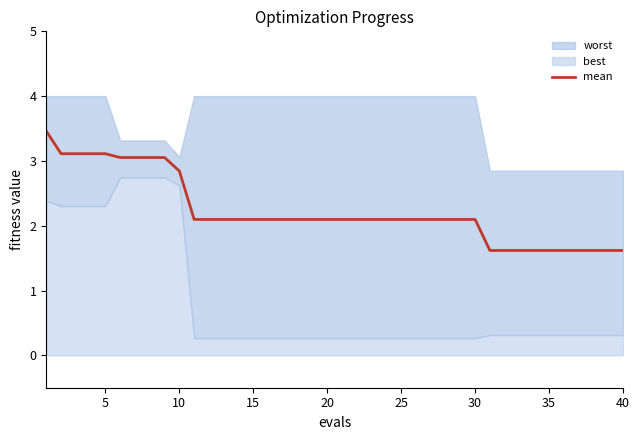

What is the smallest value displayed?

1.6